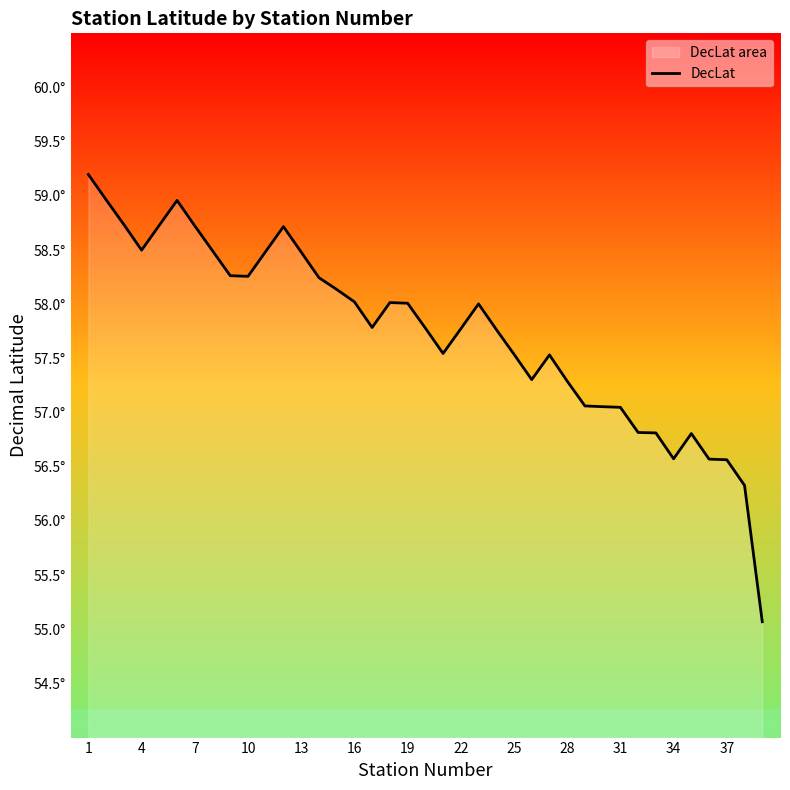

What is the minimum value shown in the chart?

55.1